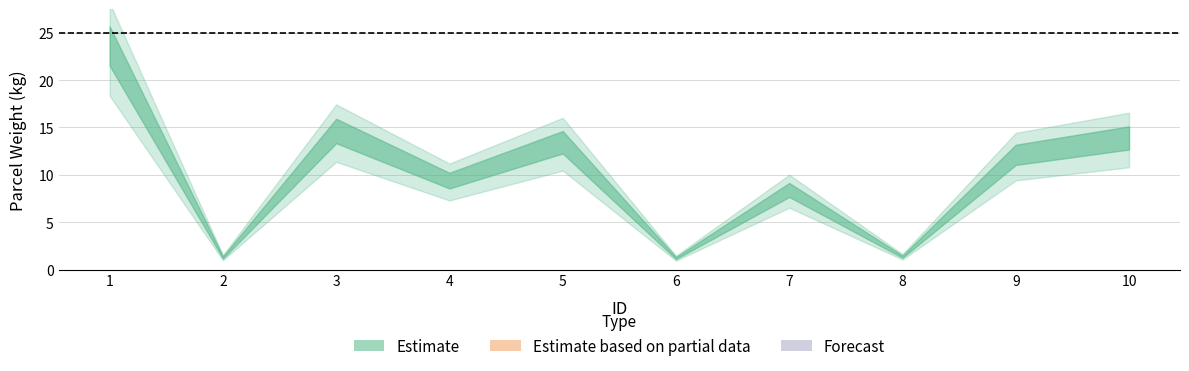

What is the difference between the maximum and minimum values?

23.2